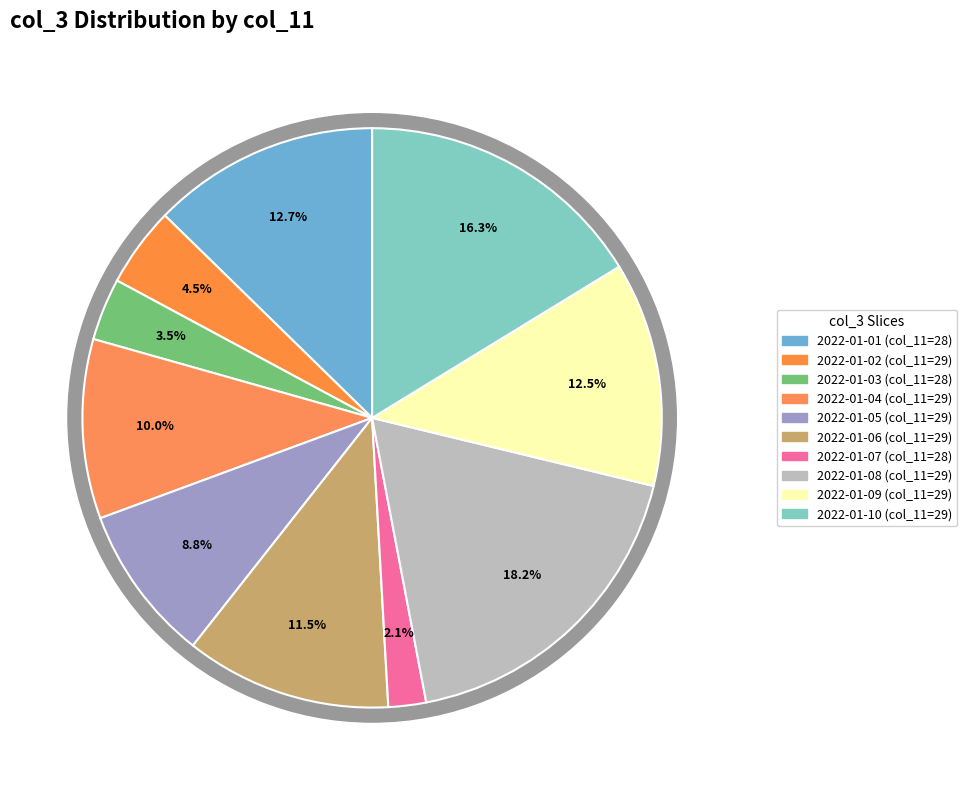

Does any single category account for the majority?

No